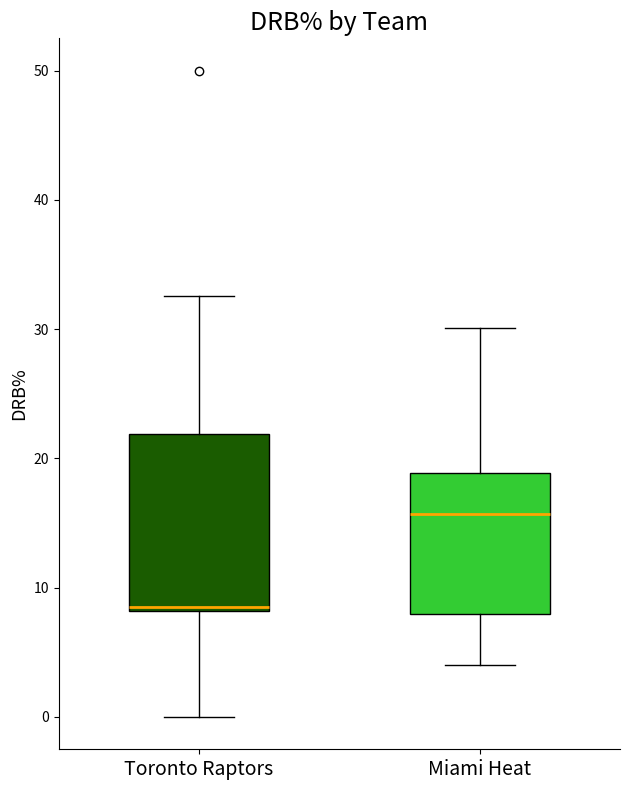

Which box has the lowest median line?

Toronto Raptors